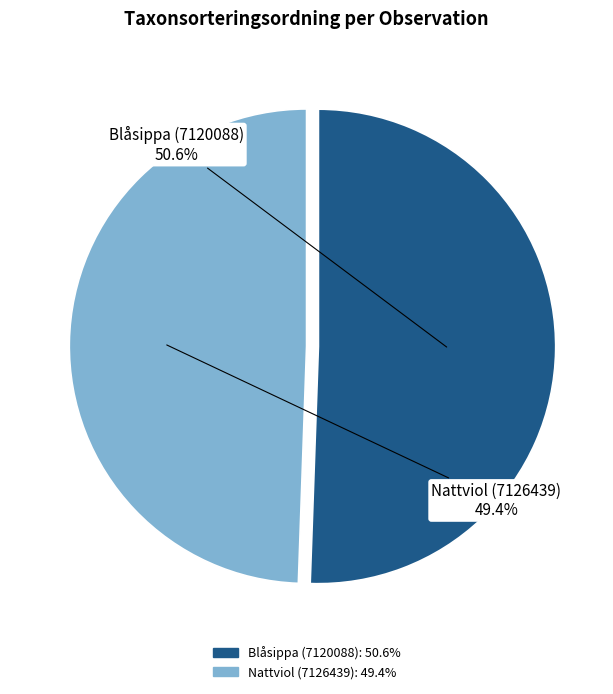

Rank the categories by value from highest to lowest.

Blåsippa (7120088), Nattviol (7126439)